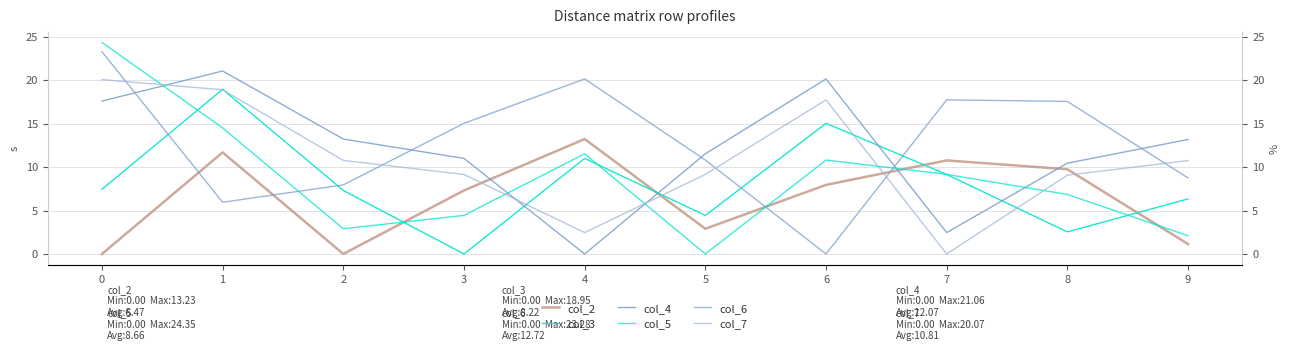

What are all the series names shown in the legend?

col_2, col_3, col_4, col_5, col_6, col_7